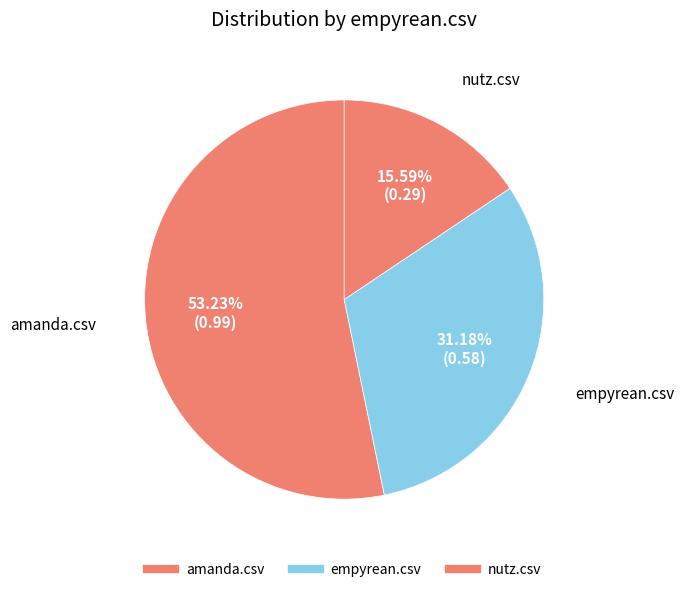

How many segments does this pie chart have?

3